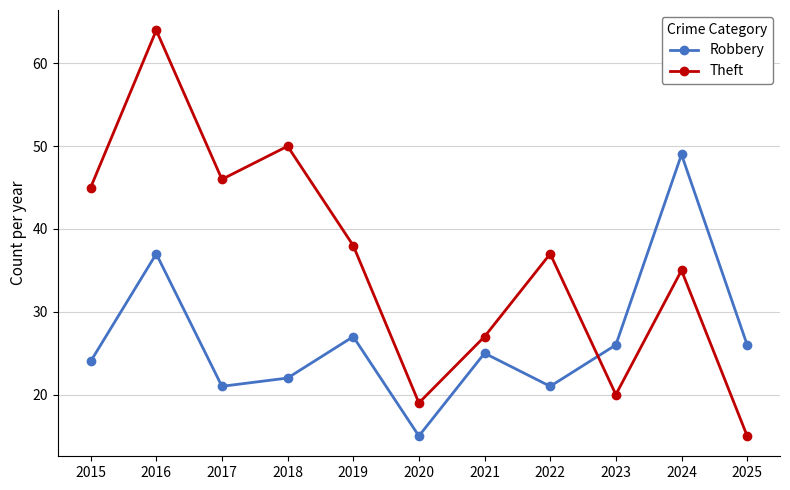

What is the value of the Theft point at the 3rd from the left?

46